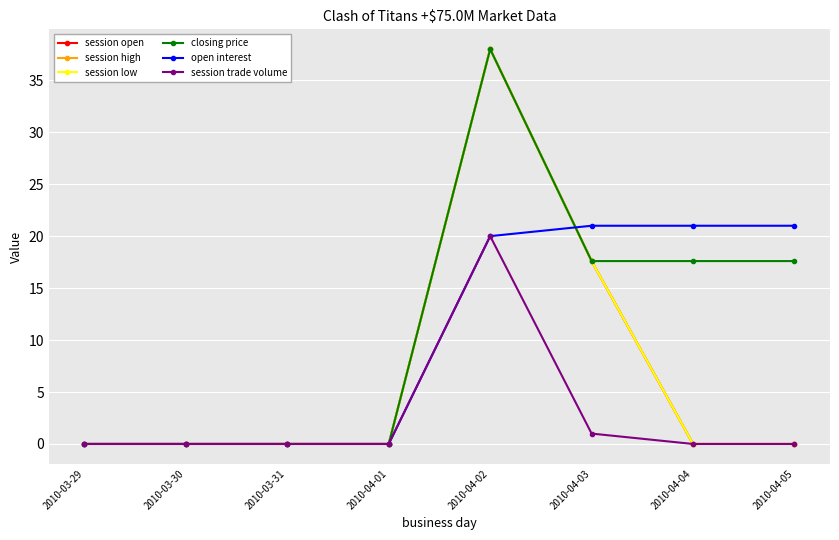

Does the chart have visible grid lines?

Yes